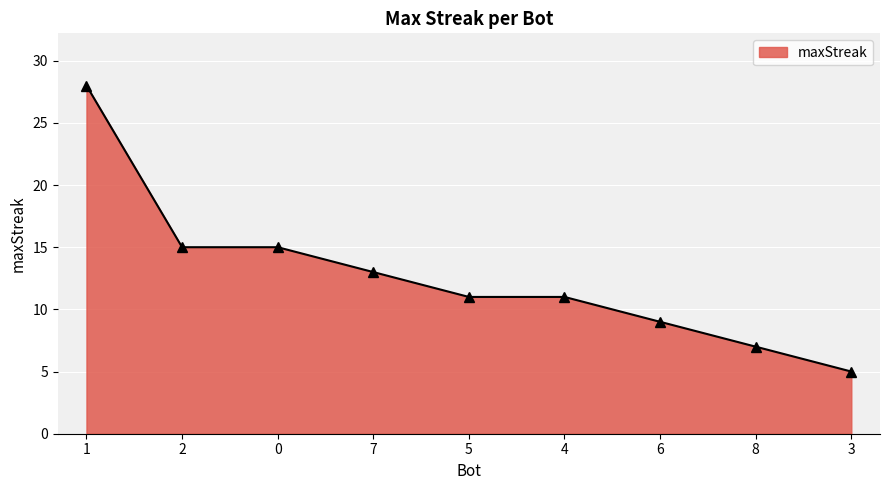

What is the value of the 5th point from the left?

11